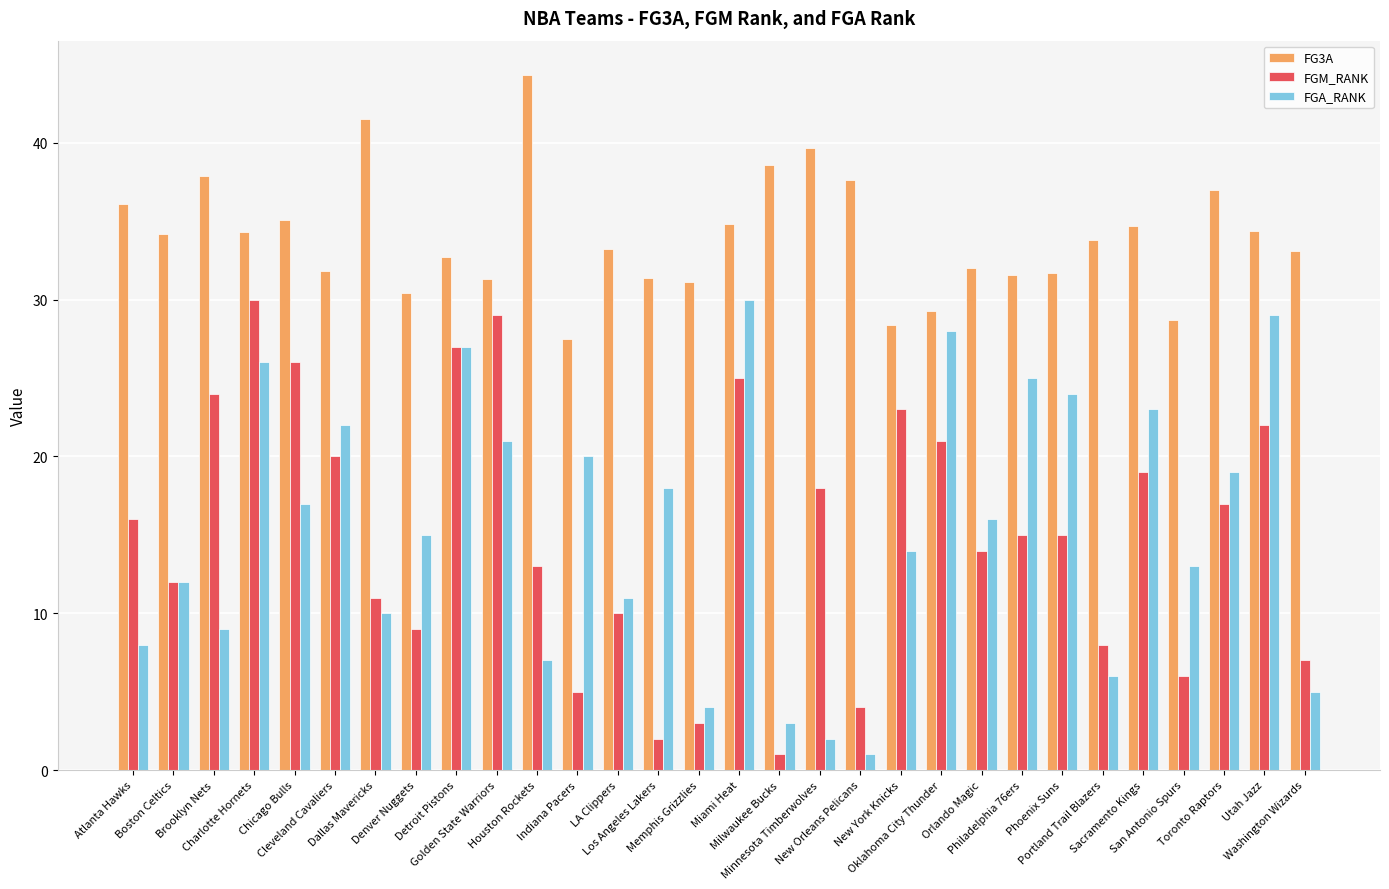

What is the label of the 13th bar from the left?

LA Clippers